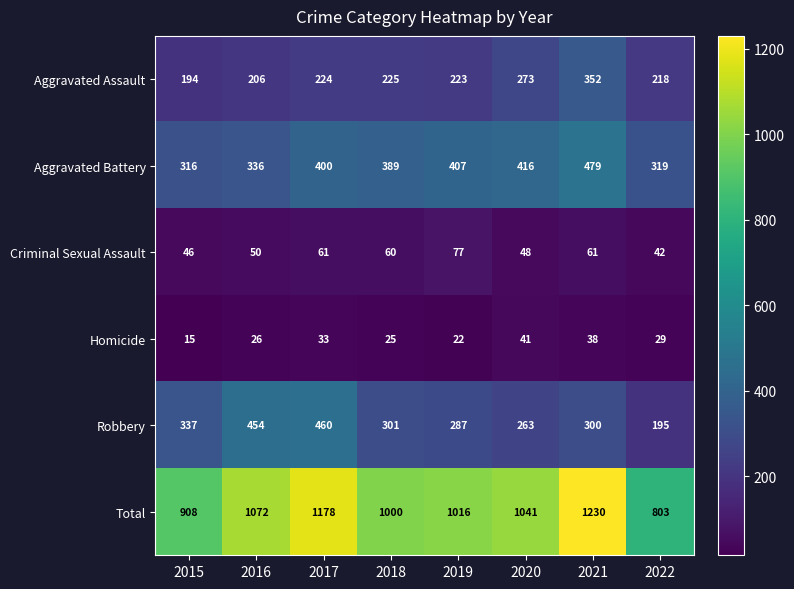

What is the minimum value shown in the chart?

15